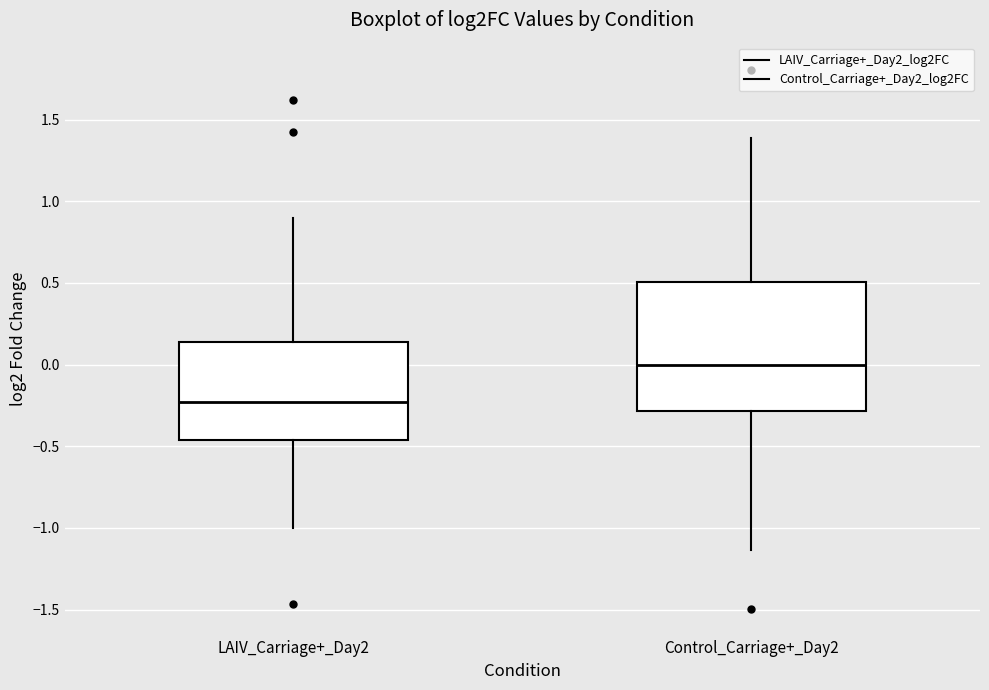

Which box's median line is the highest?

Control_Carriage+_Day2